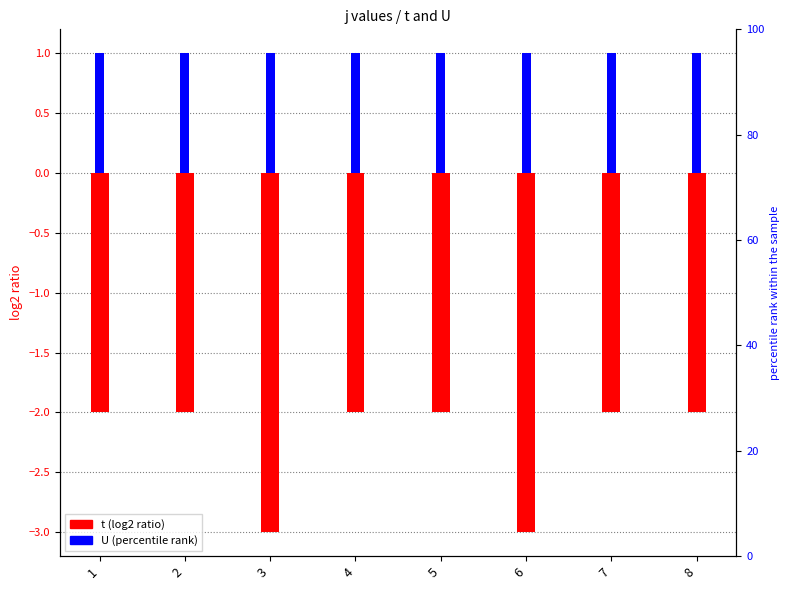

How many data points in t are less than -2?

2